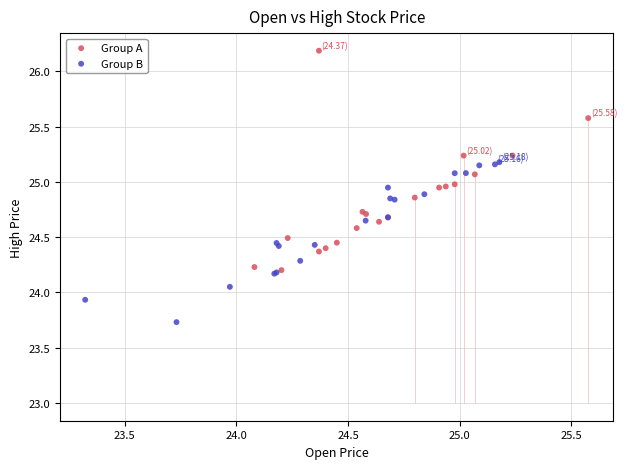

Which series reaches the minimum Y coordinate?

Group B